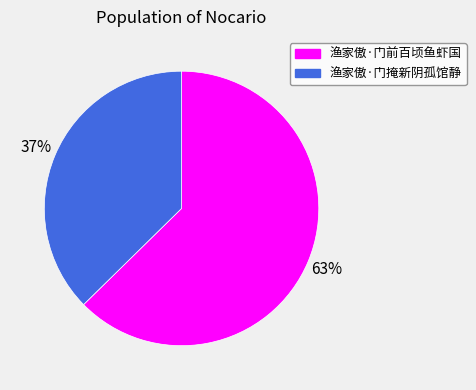

Count the number of slices in the pie.

2